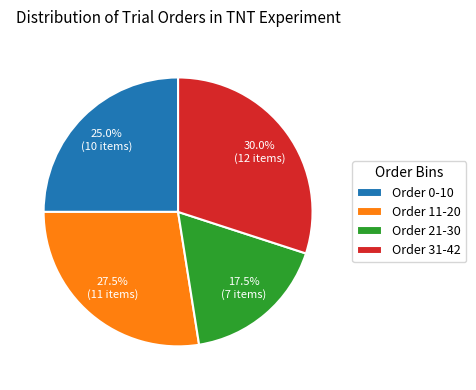

Approximately how many times larger is the value at Order 21-30 compared to Order 0-10?

0.7